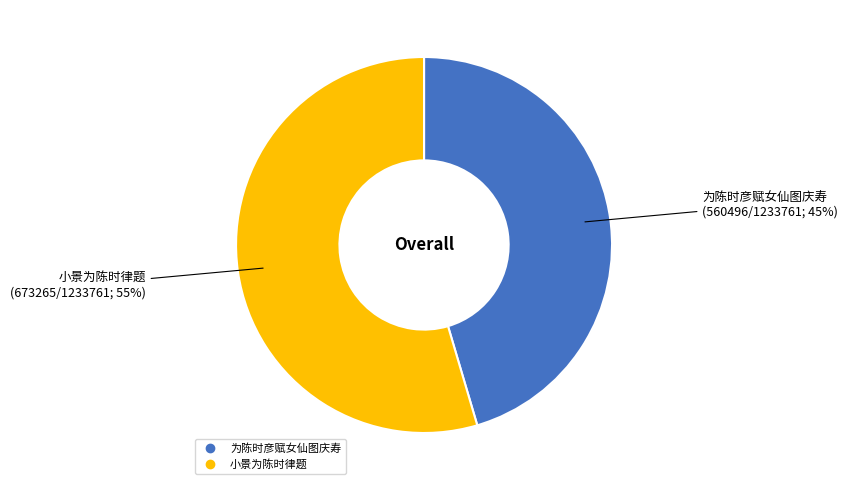

How many segments does this pie chart have?

2